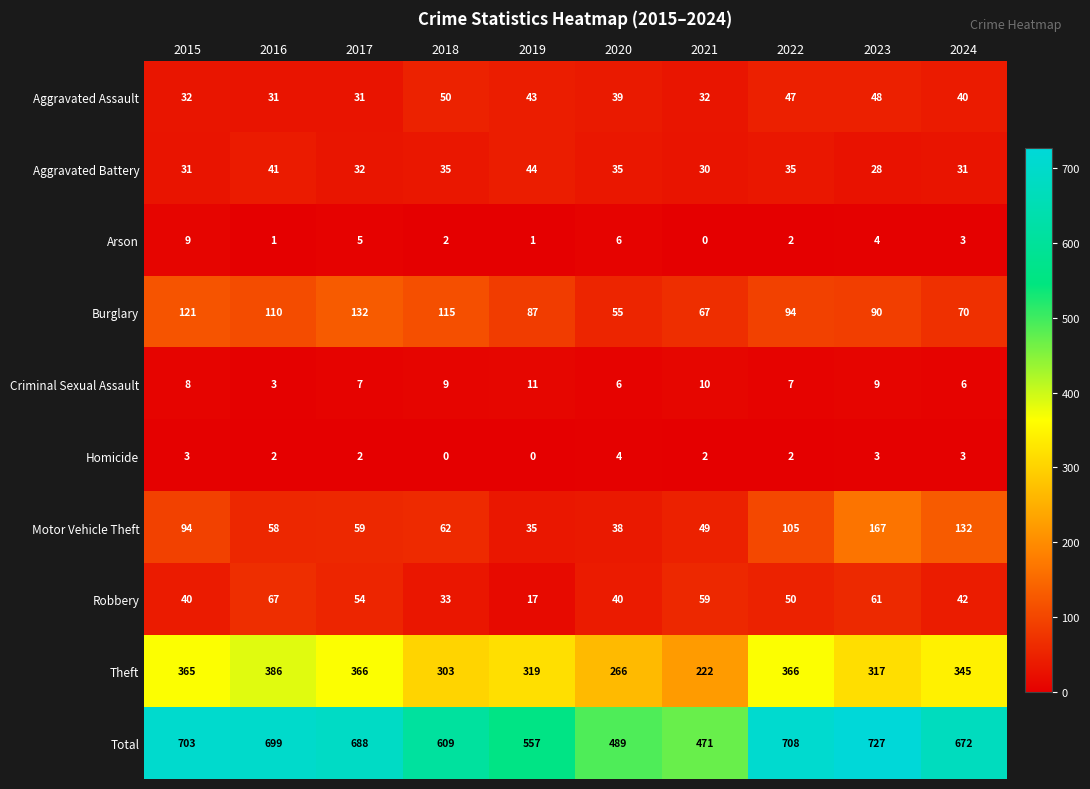

Which series changed the most between 2017 and 2024?

Motor Vehicle Theft